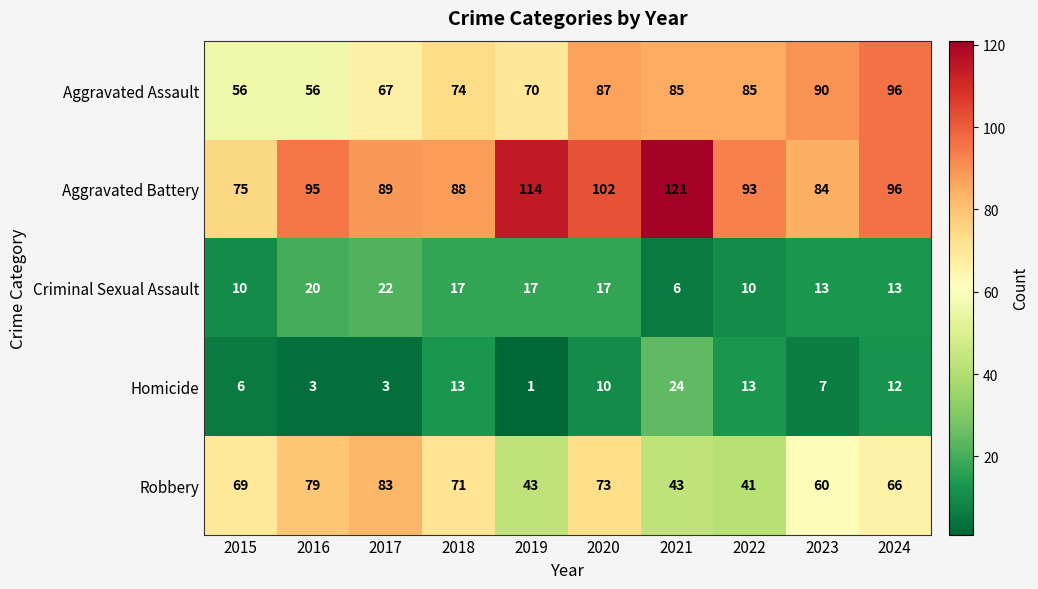

Rank the series by their maximum value, from lowest to highest.

Criminal Sexual Assault, Homicide, Robbery, Aggravated Assault, Aggravated Battery